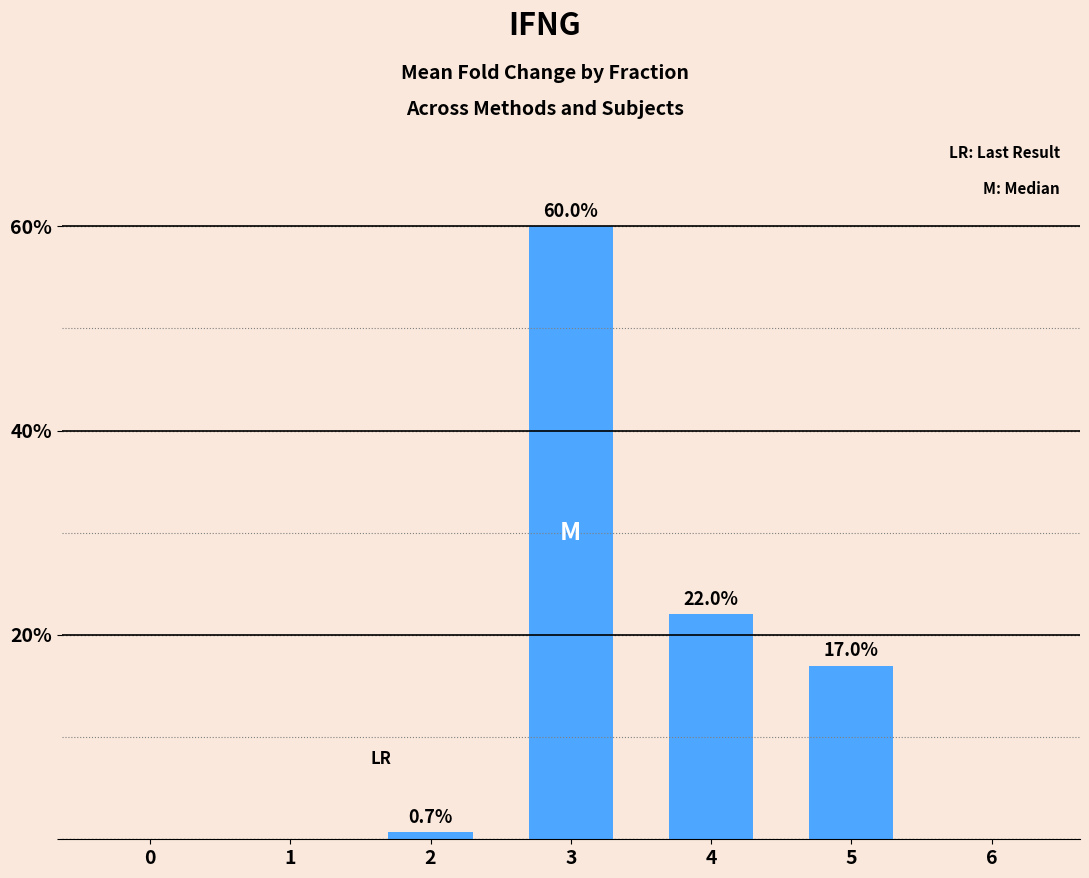

How many positive values are there?

4